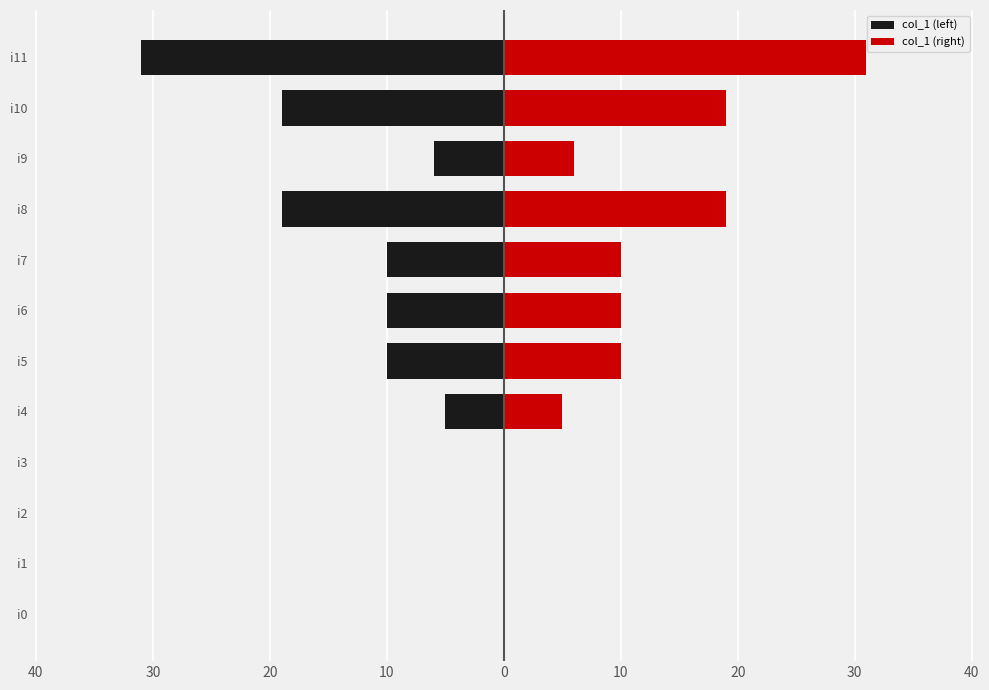

What are all the series names shown in the legend?

col_1 (left), col_1 (right)